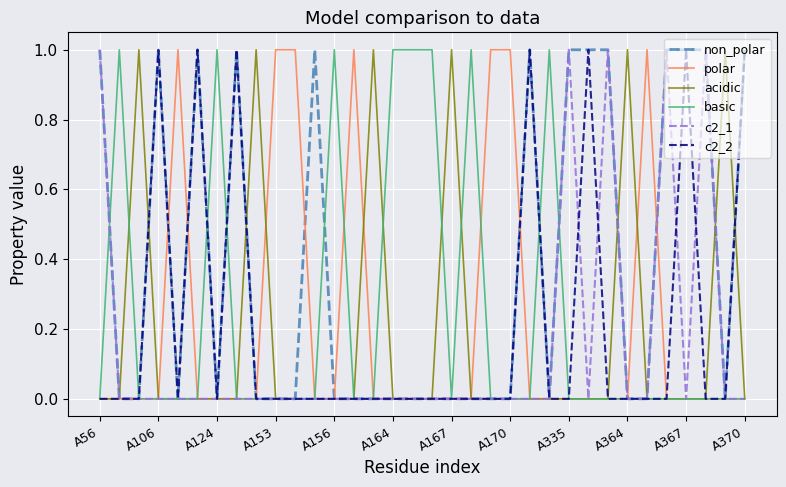

Which series has the largest total across all categories?

non_polar